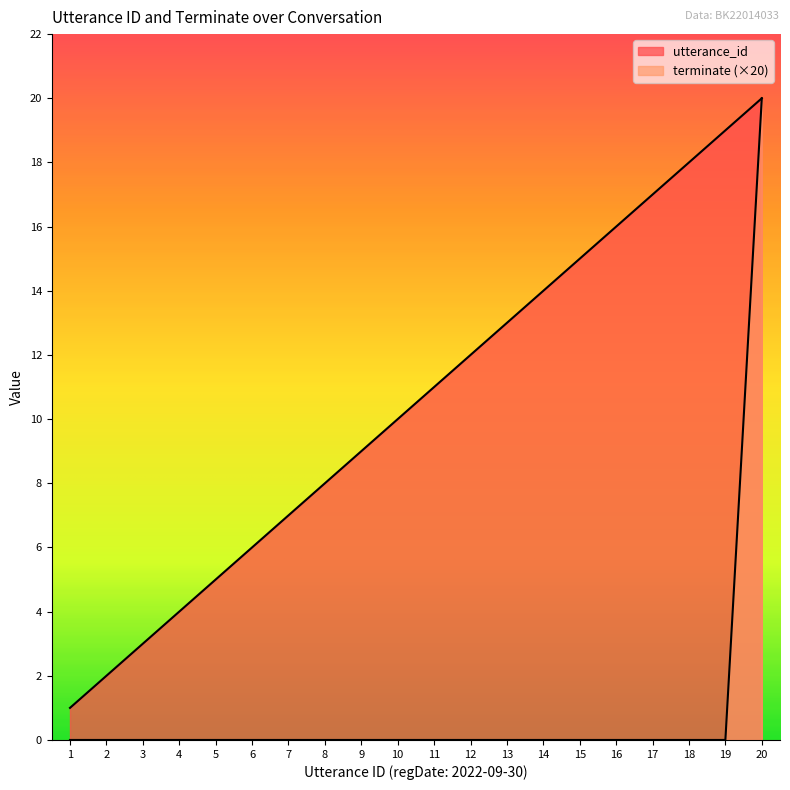

Between 10 and 13, which series saw the biggest shift?

utterance_id